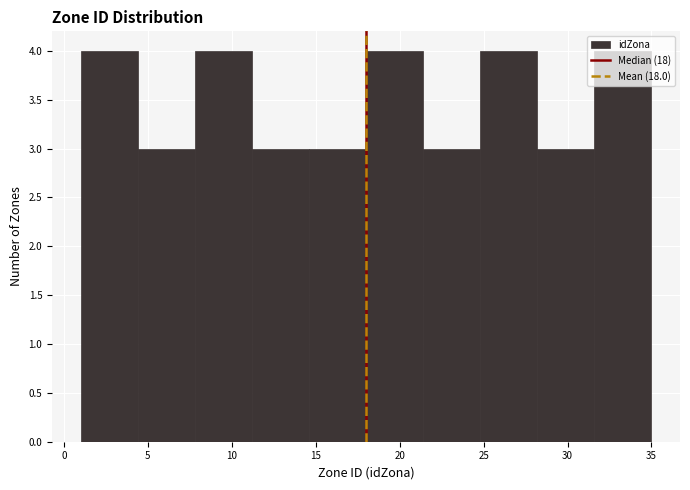

Reading left to right, transcribe this chart: for each bar, give the range it covers on the x-axis and its height. Neither the bar edges nor the heights are printed on the chart, so give them approximately, as read against the axes.

1.0 to 4.4: 4
4.4 to 7.8: 3
7.8 to 11.2: 4
11.2 to 14.6: 3
14.6 to 18.0: 3
18.0 to 21.4: 4
21.4 to 24.8: 3
24.8 to 28.2: 4
28.2 to 31.6: 3
31.6 to 35.0: 4